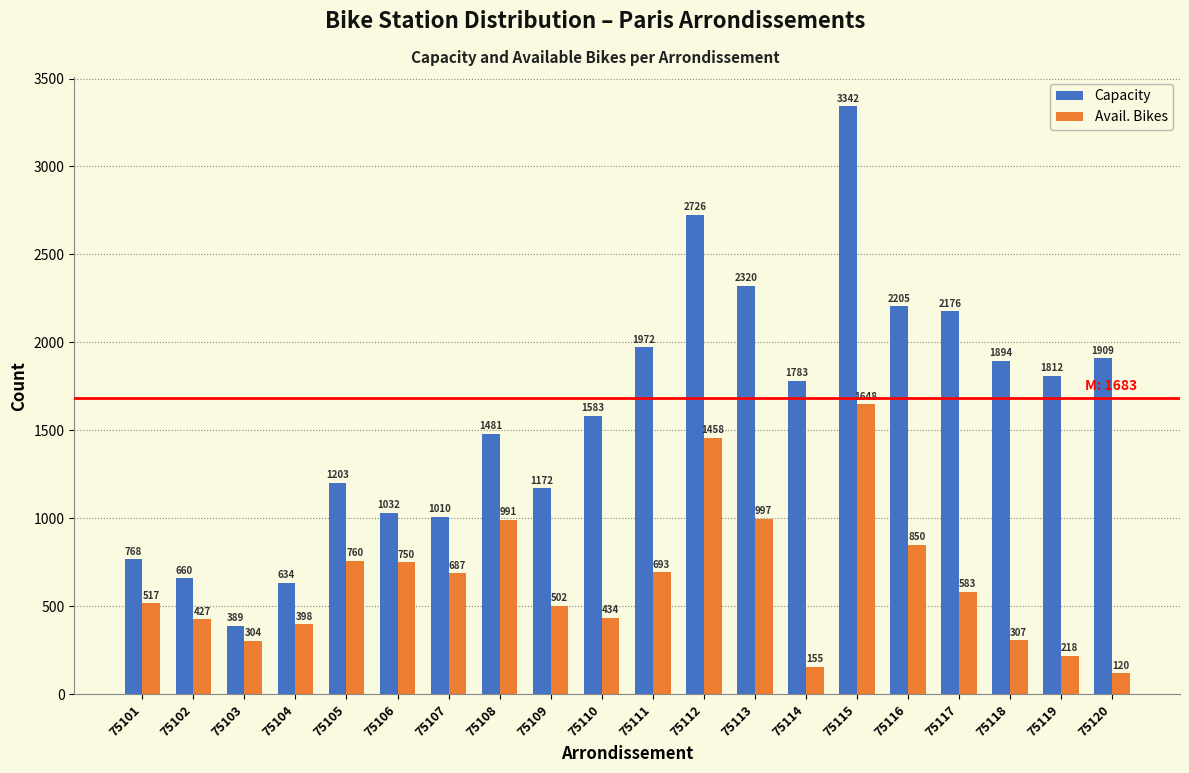

Reading left to right, transcribe all the data shown in this chart.

Capacity: 768	660	389	634	1203	1032	1010	1481	1172	1583	1972	2726	2320	1783	3342	2205	2176	1894	1812	1909
Avail. Bikes: 517	427	304	398	760	750	687	991	502	434	693	1458	997	155	1648	850	583	307	218	120